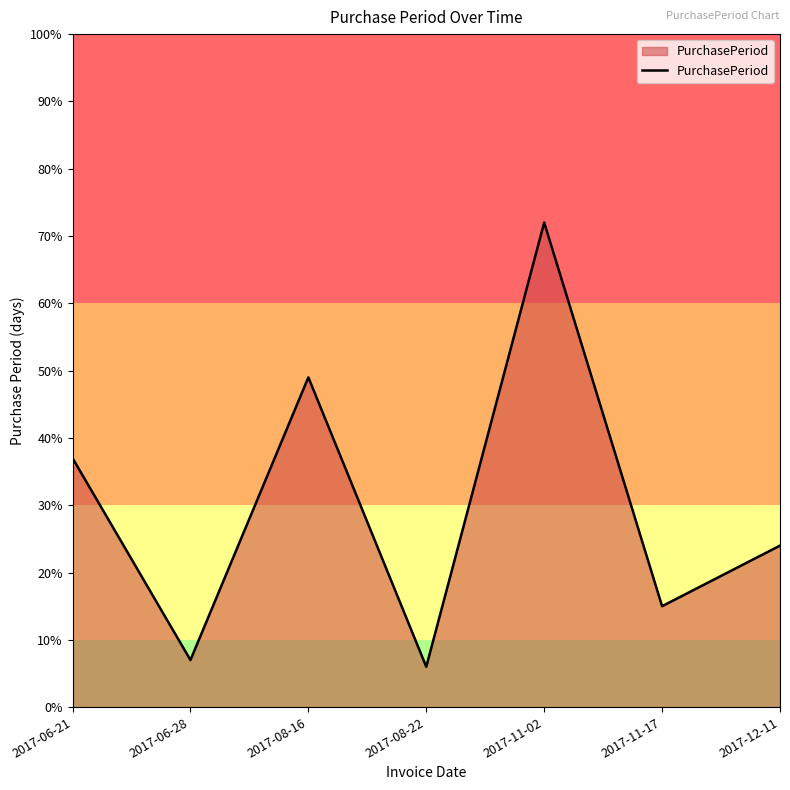

Between 2017-08-22 and 2017-06-28, which is larger?

2017-06-28